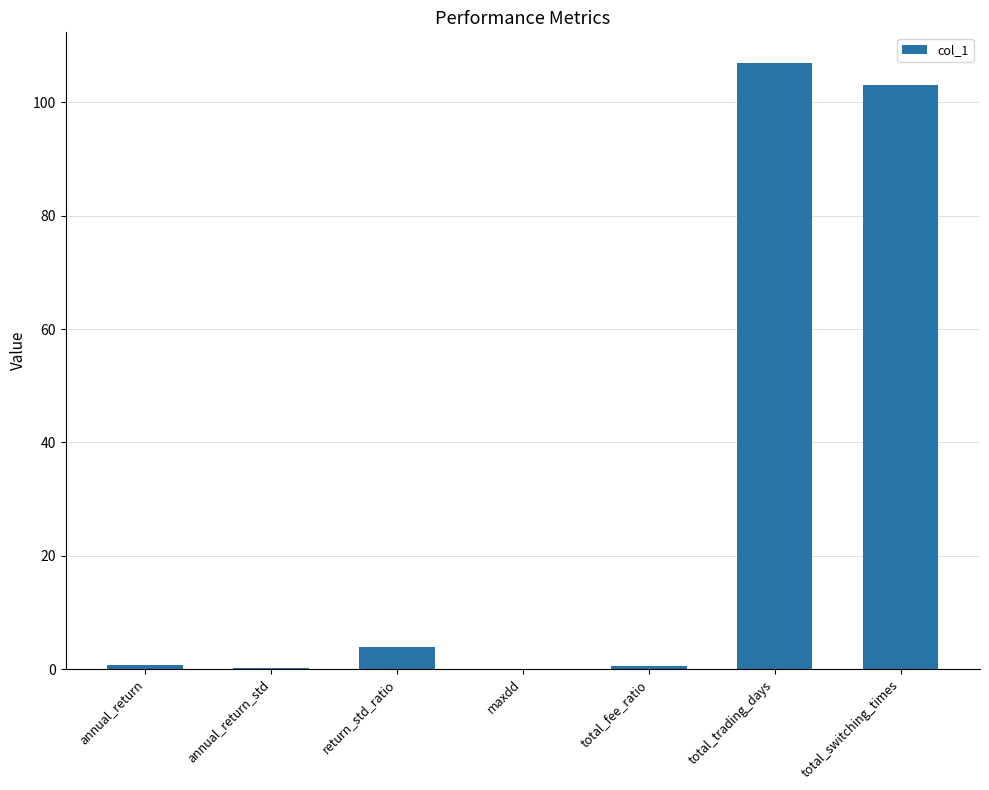

The chart shows a value of 3.9 at return_std_ratio. True or false?

True